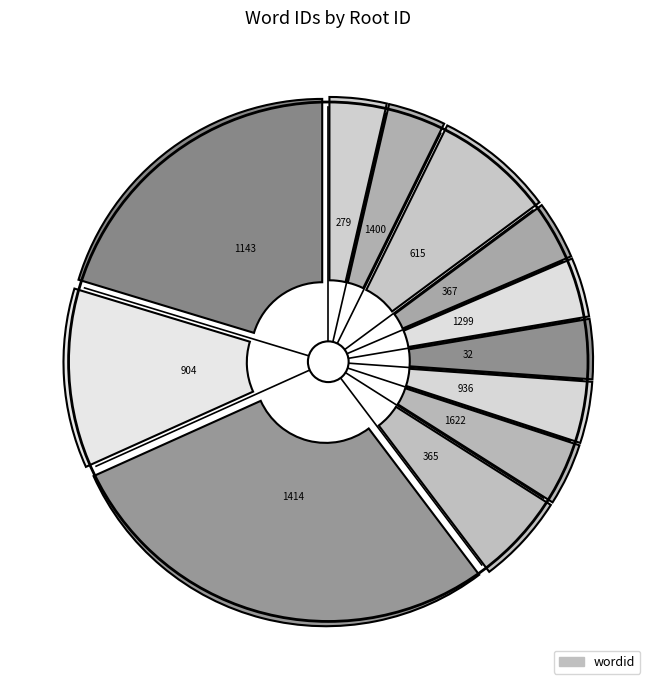

Is it true that 279 is 4% of the pie?

True